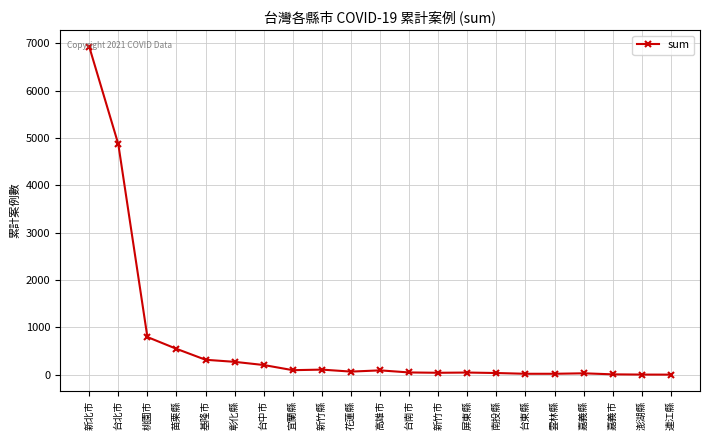

What is the label of the 9th point from the right?

新竹市